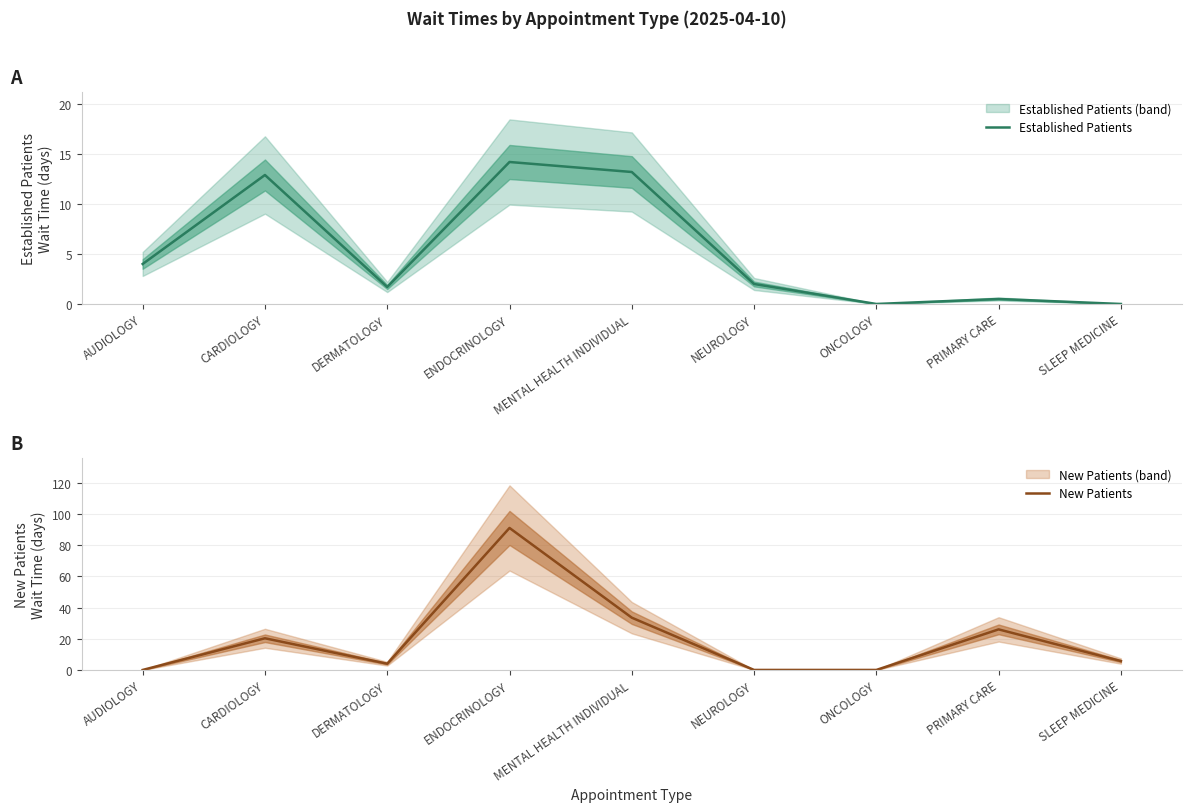

At which label does Established Patients reach its minimum?

ONCOLOGY